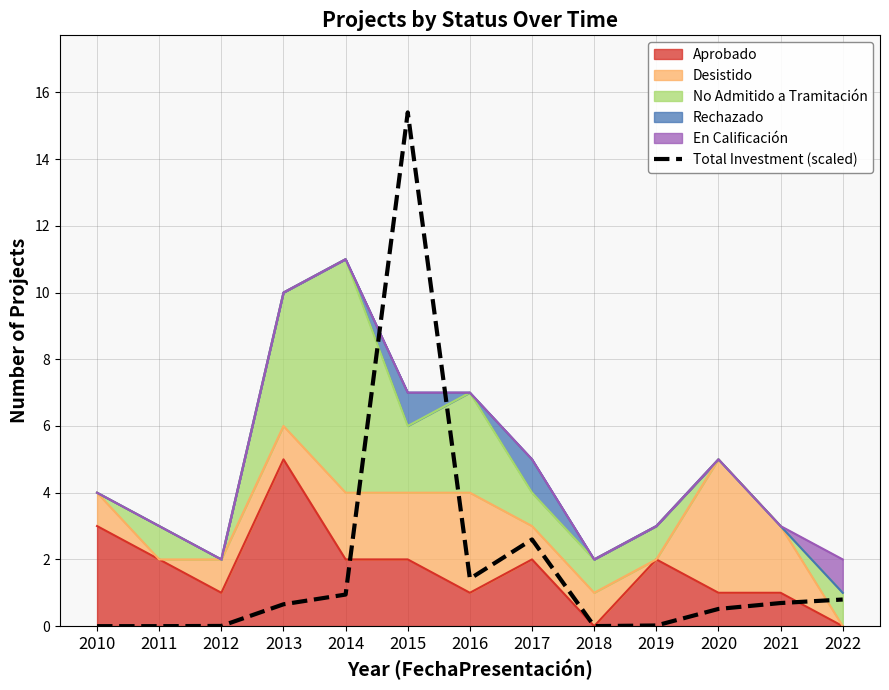

How many positive values are there?

11